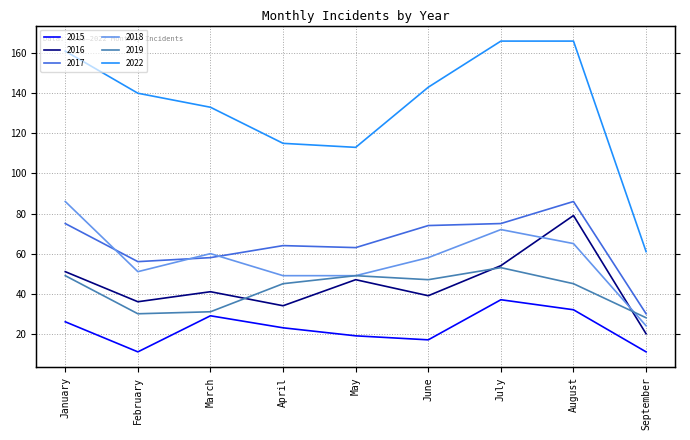

True or false: 2017 has a value of 86 at August.

True